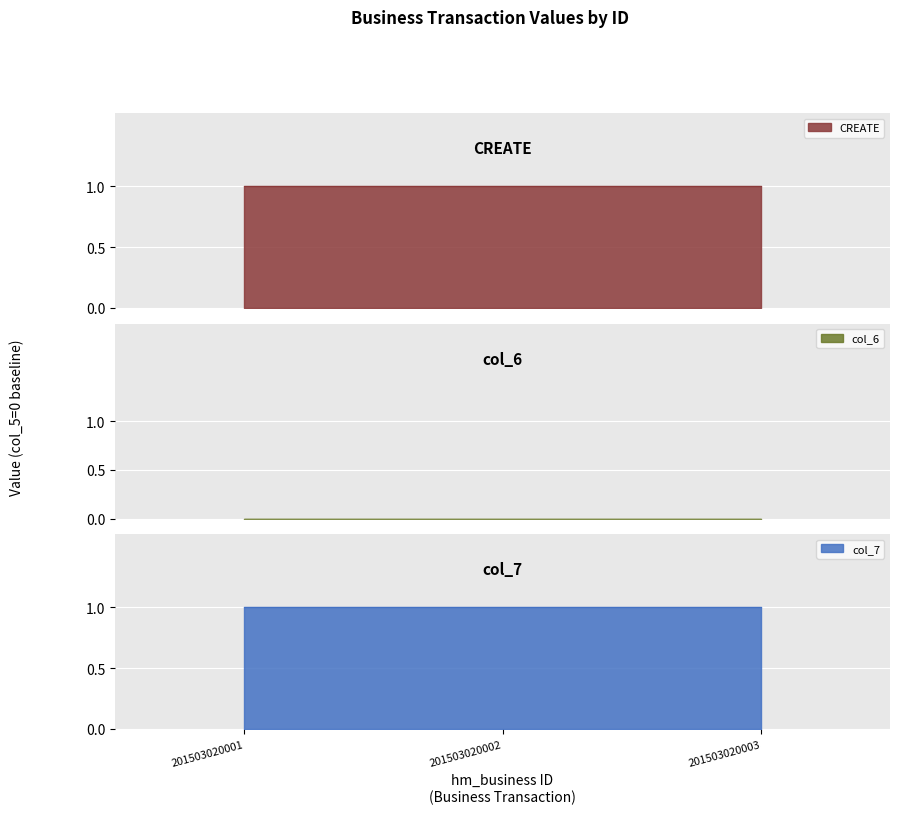

What is the total value across all series at 201503020003?

2